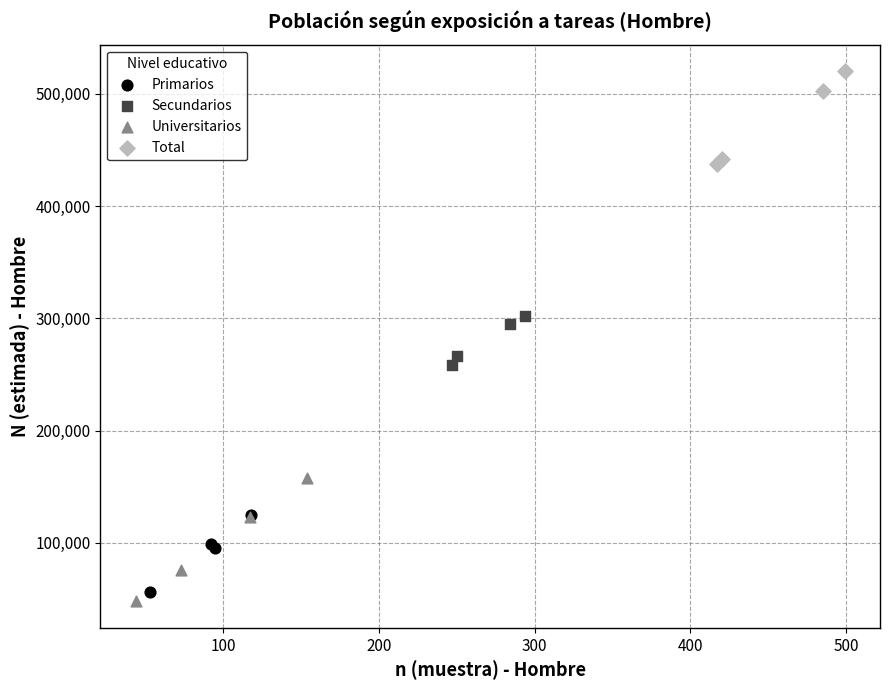

Which series contains the highest Y value?

Total